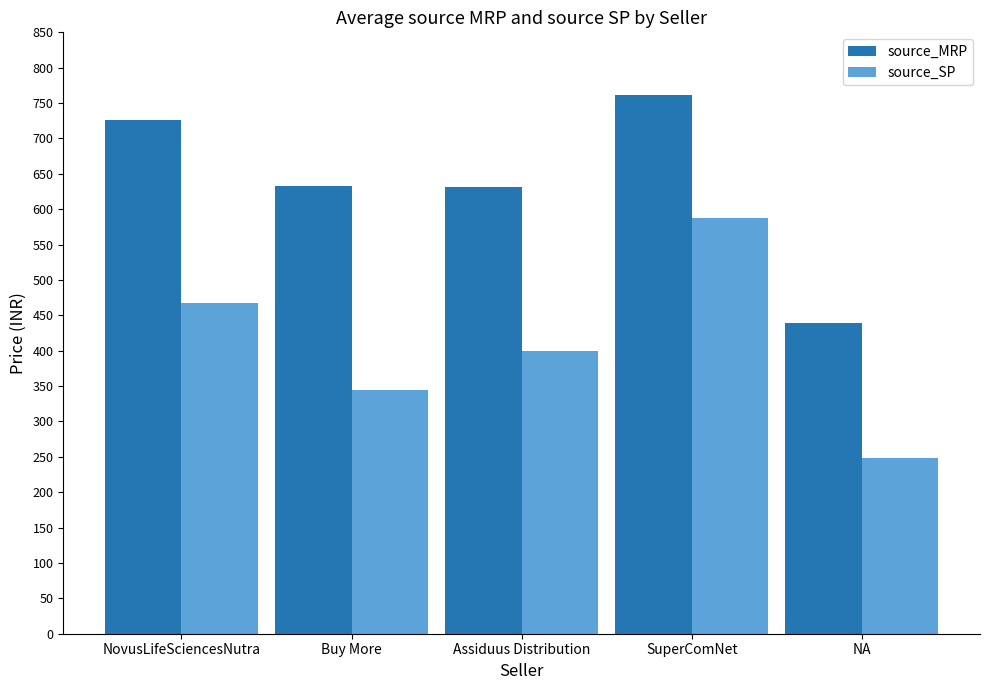

At which category is the sum across all series the highest?

SuperComNet